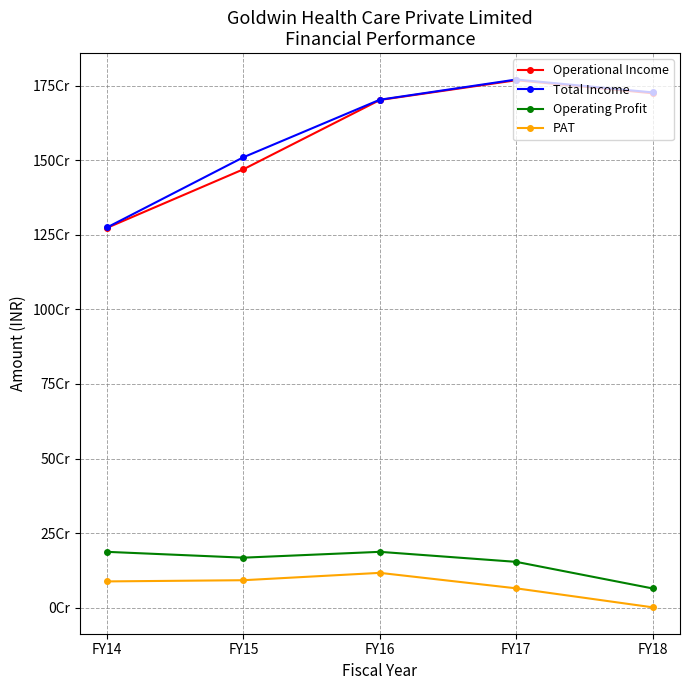

Where is Operational Income nearest to the value 1520592517?

FY15